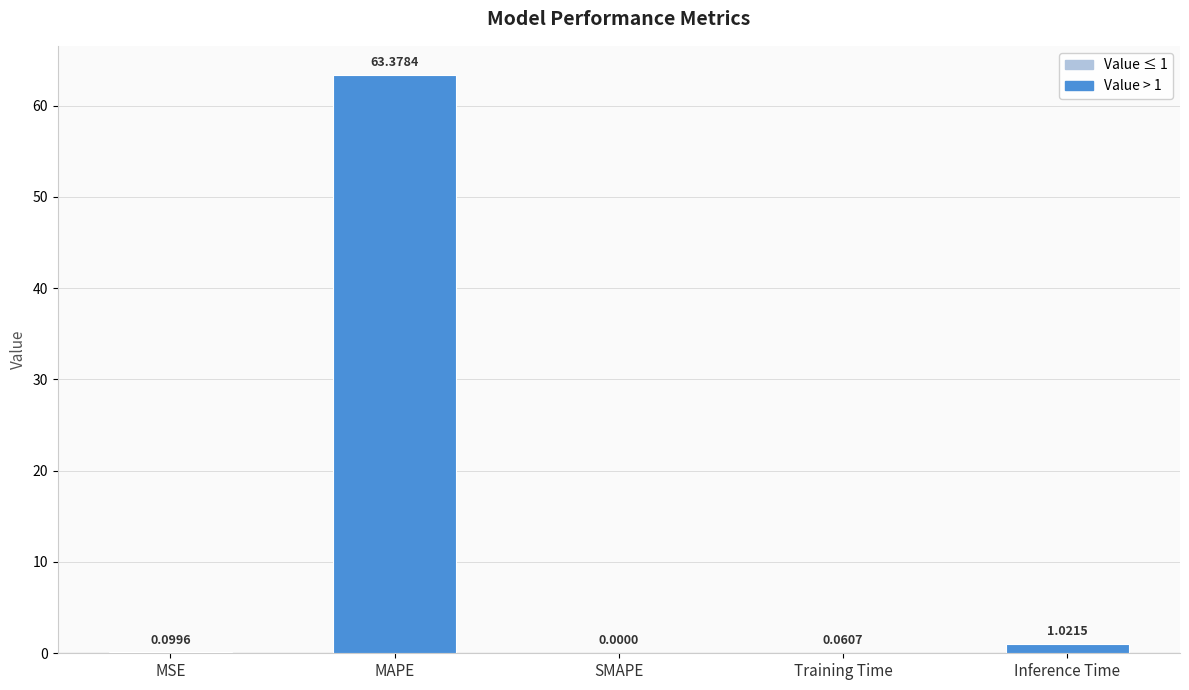

Which category has the highest value across all series?

MAPE